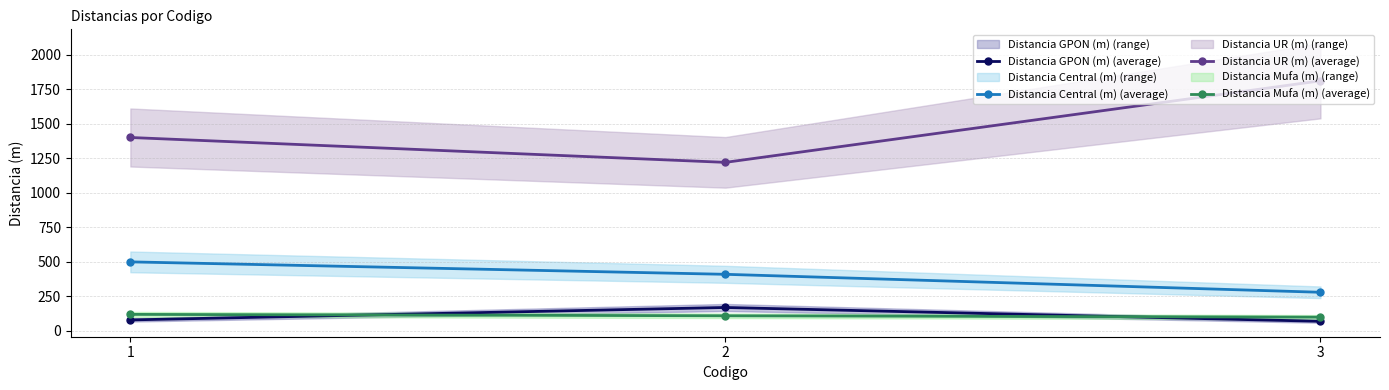

What is the total value across all series at 3?

2260